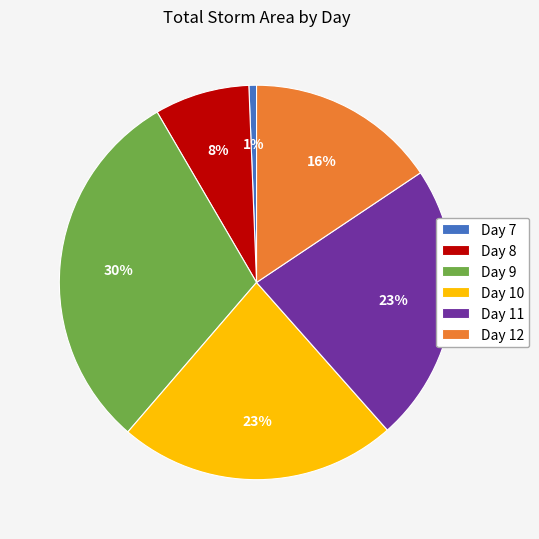

Is the sum of Day 9 and Day 8 greater than half?

No